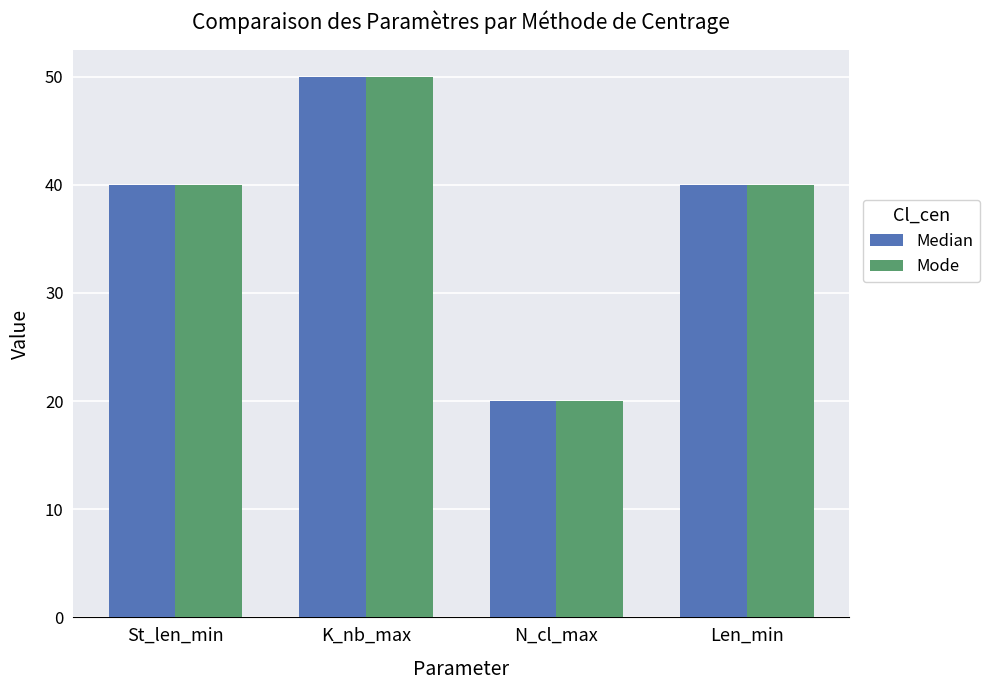

What is the label of the 1st bar from the right?

Len_min